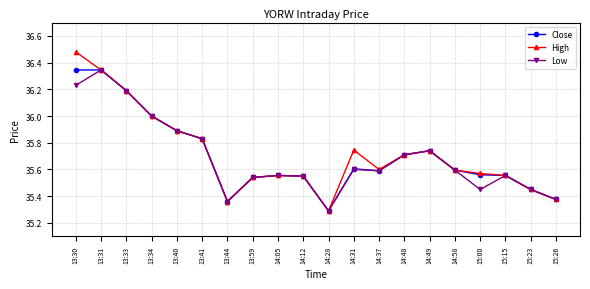

Which category has the highest value across all series?

13:30